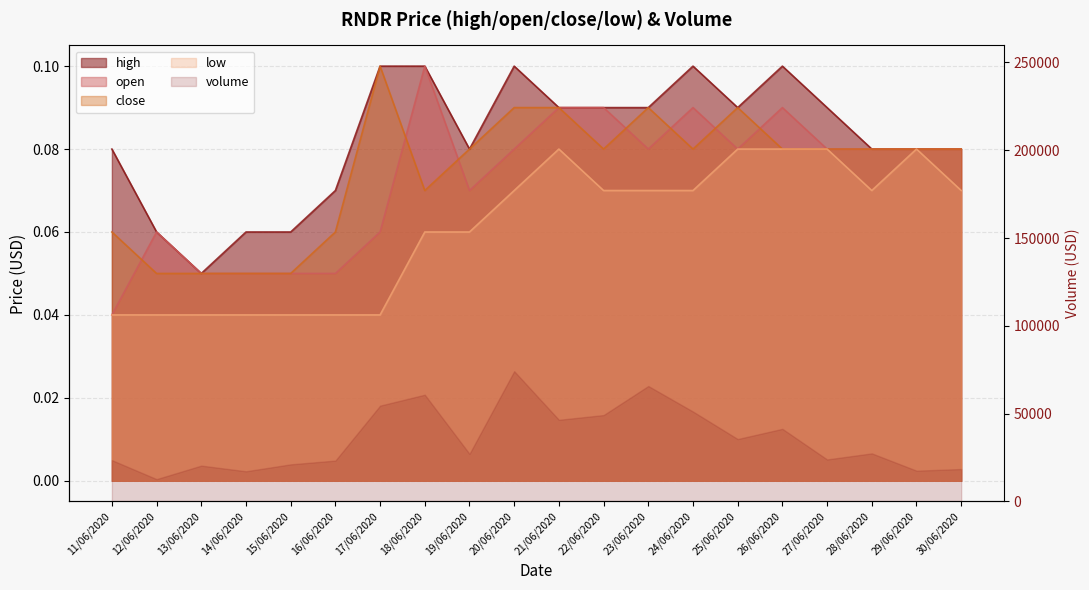

How many lines are shown in the chart?

4